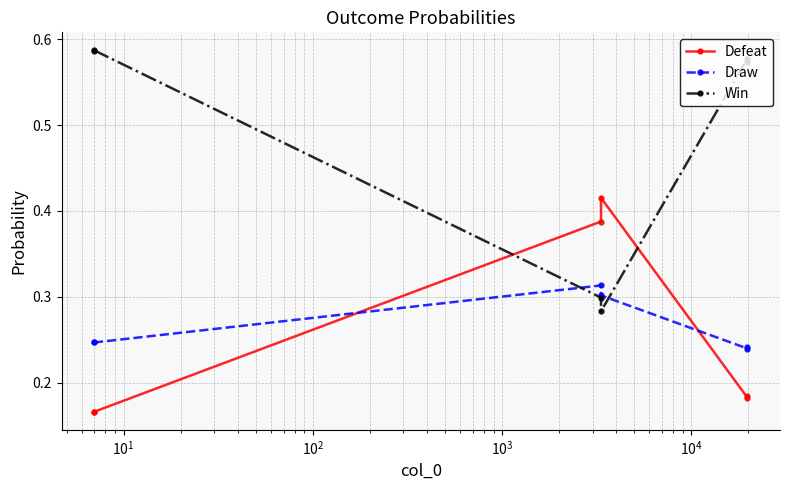

What is the difference between the maximum and minimum values in the Defeat series?

0.2